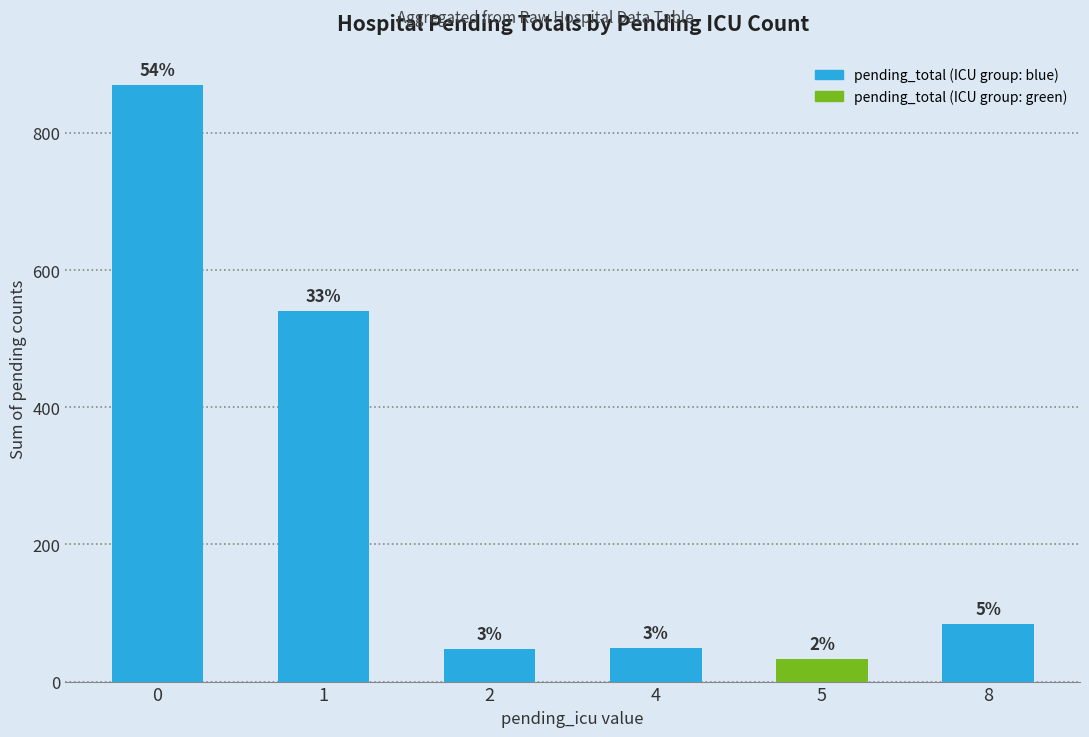

Are the bars horizontal?

No